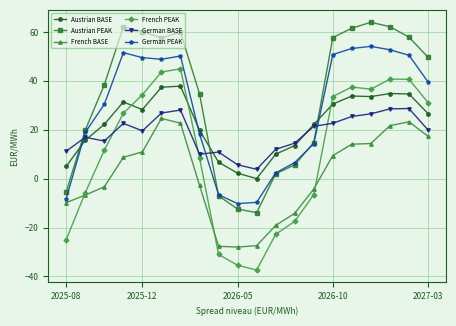

What is the value of the French BASE point at the 14th from the left?

-4.2